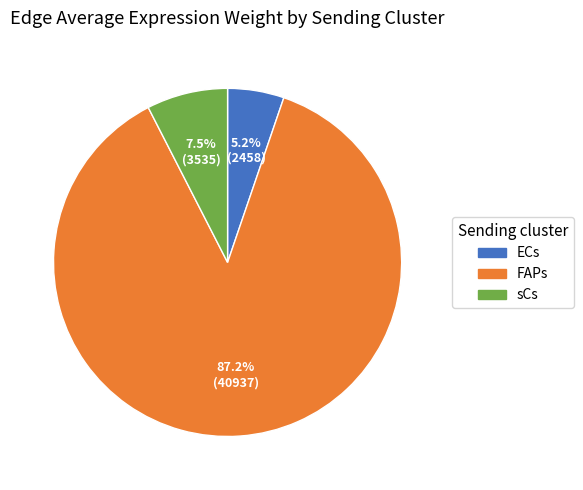

Does any single category account for the majority?

Yes